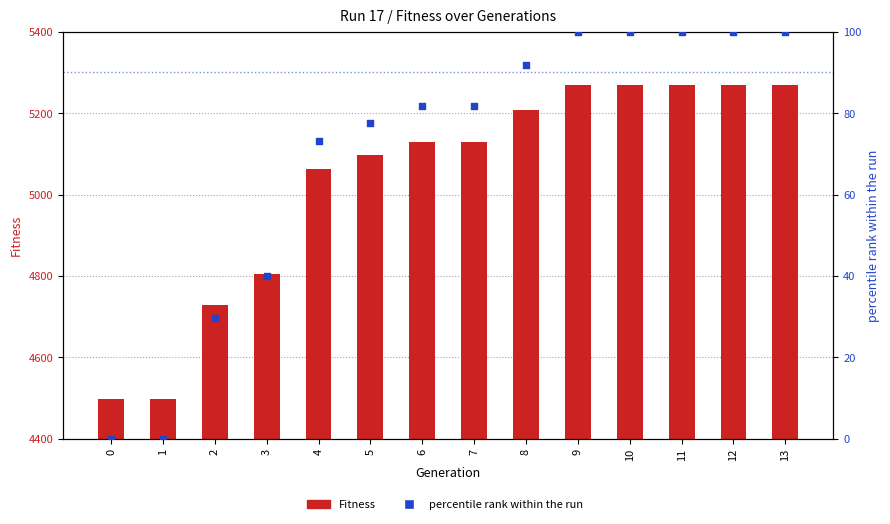

Which series has the largest total across all categories?

Fitness